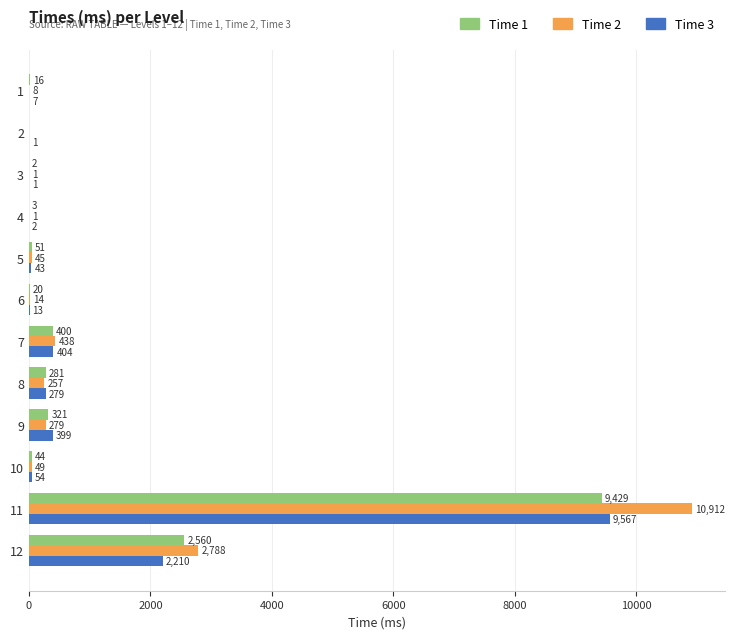

What is the highest value of the Time 3 series?

9567